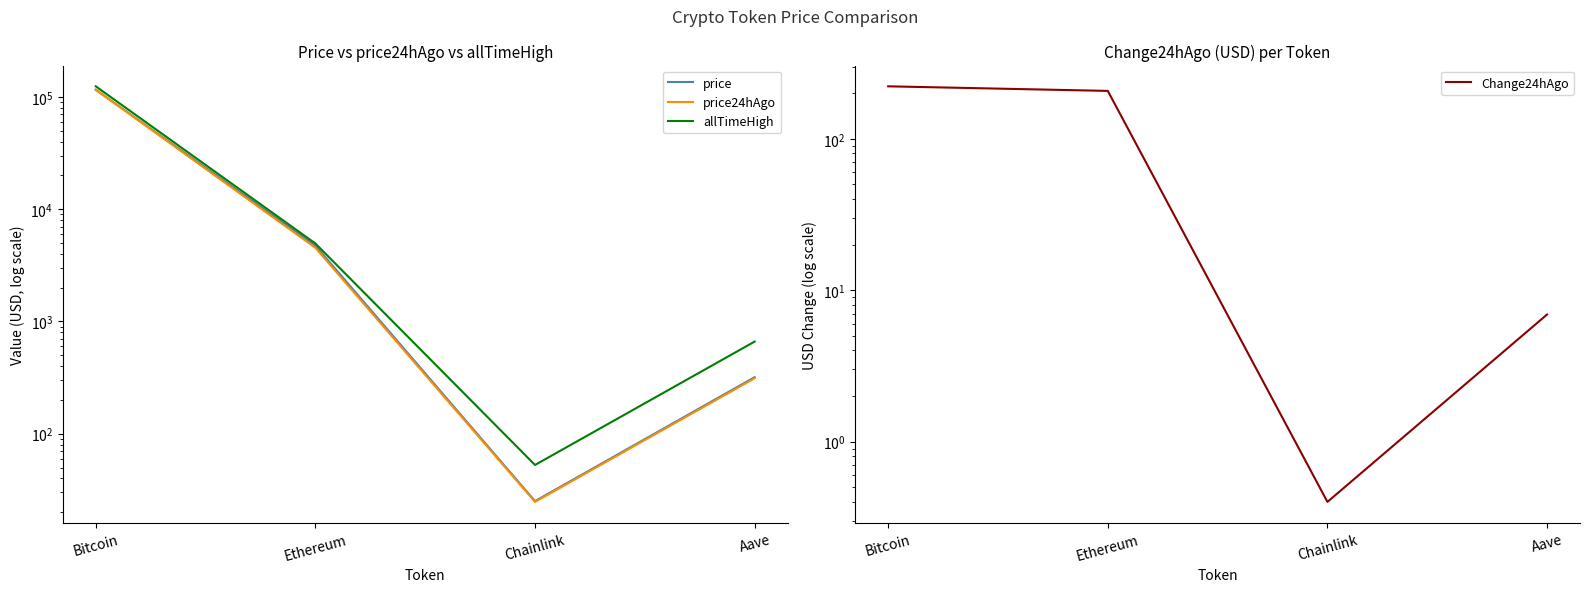

Between Bitcoin and Aave, which series saw the biggest shift?

allTimeHigh